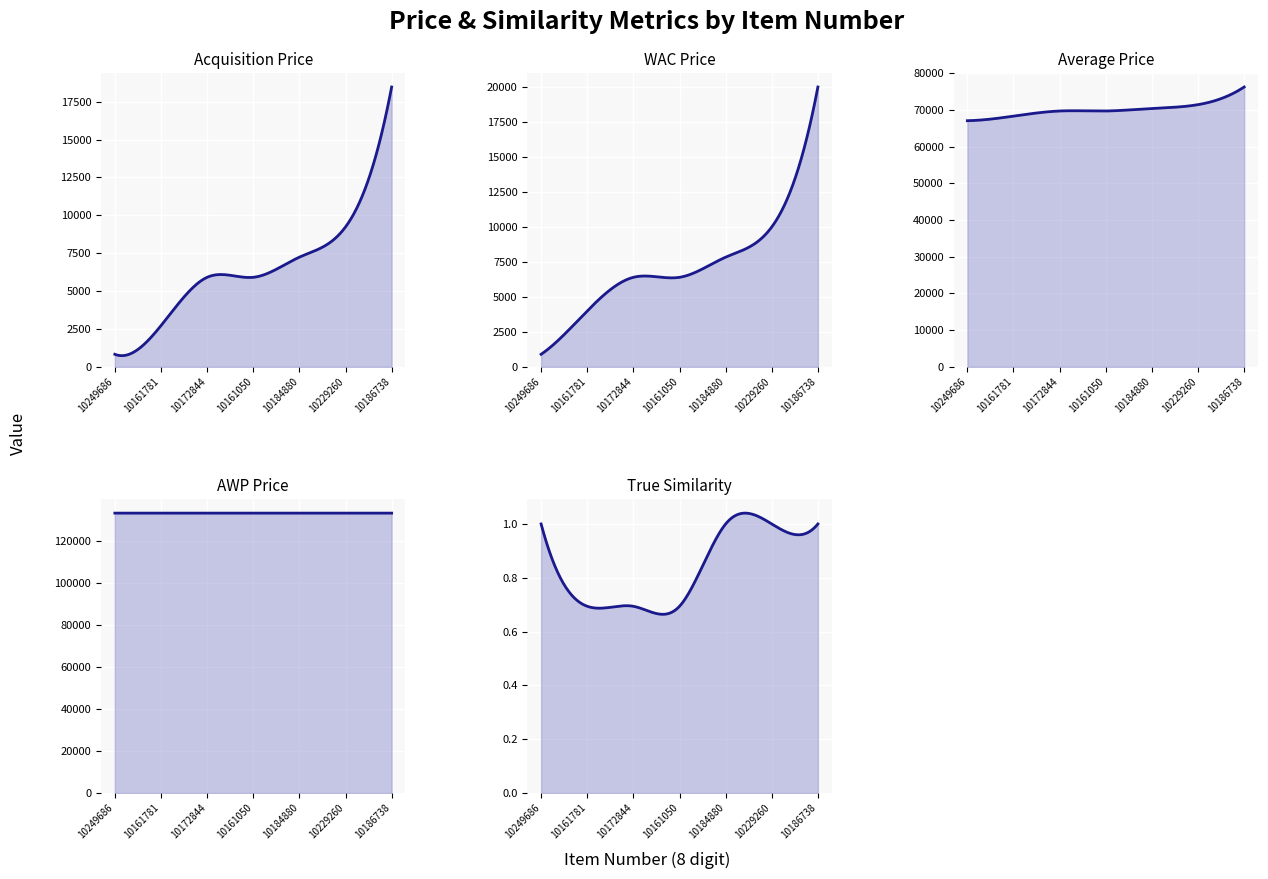

What is the difference between the maximum and minimum values in the Acquisition Price series?

17635.0